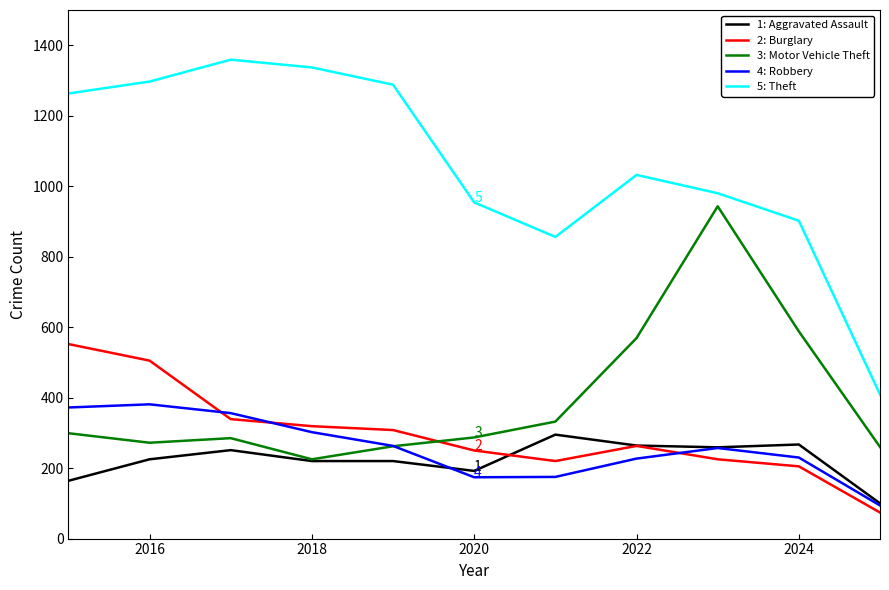

What is the minimum value shown in the chart?

74